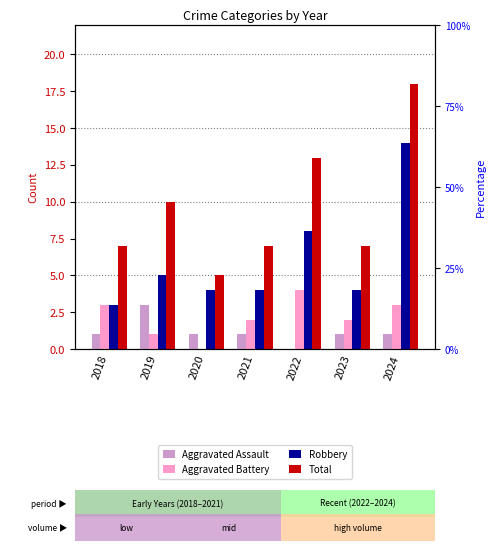

Does the chart contain stacked bars?

No